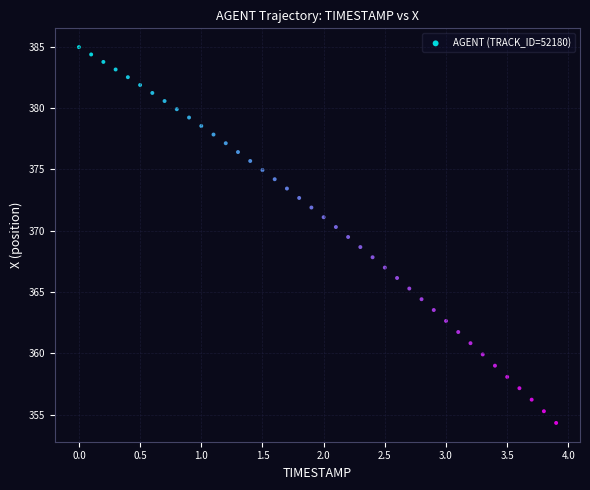

What is the range of Y values (max minus min)?

30.7